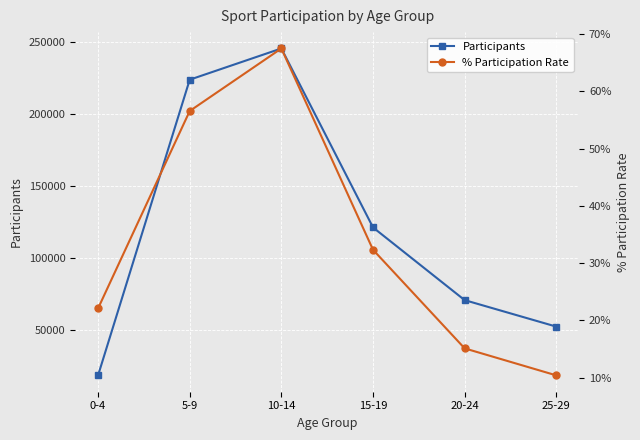

True or false: Participants and % Participation Rate intersect in this chart.

False